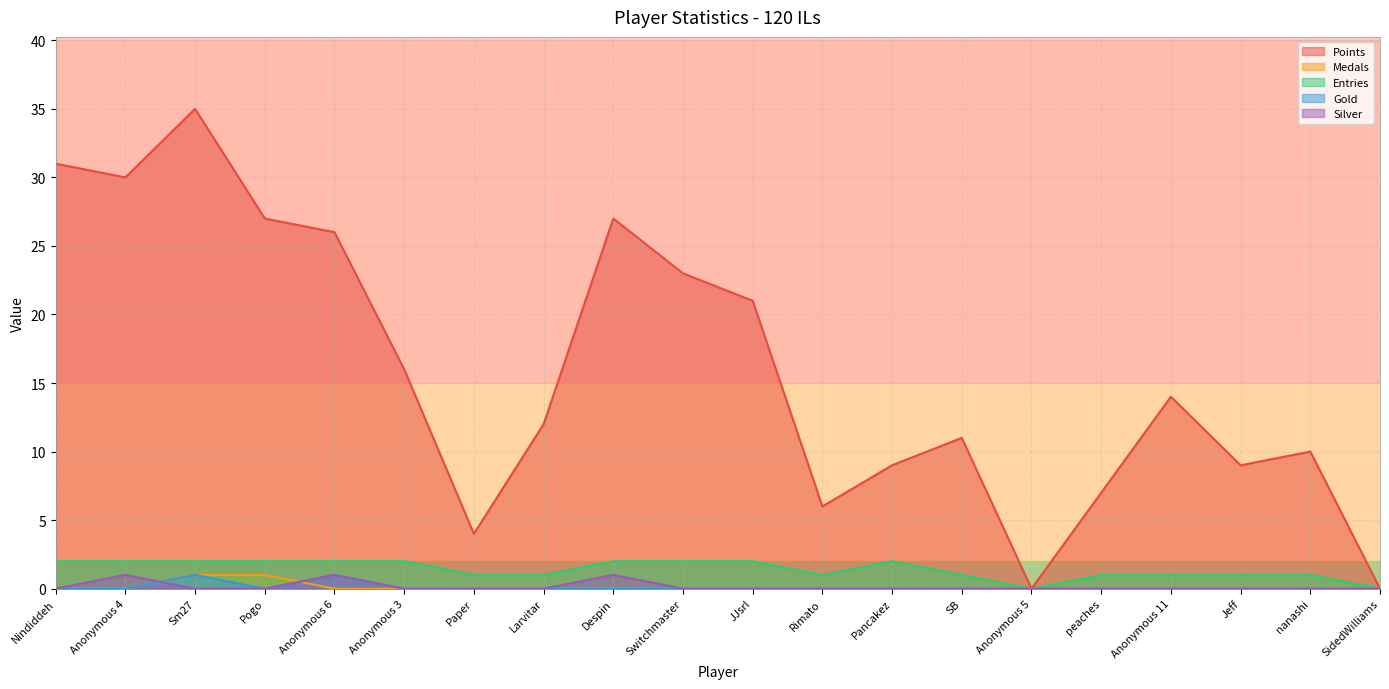

Which series has the widest spread of values?

Points